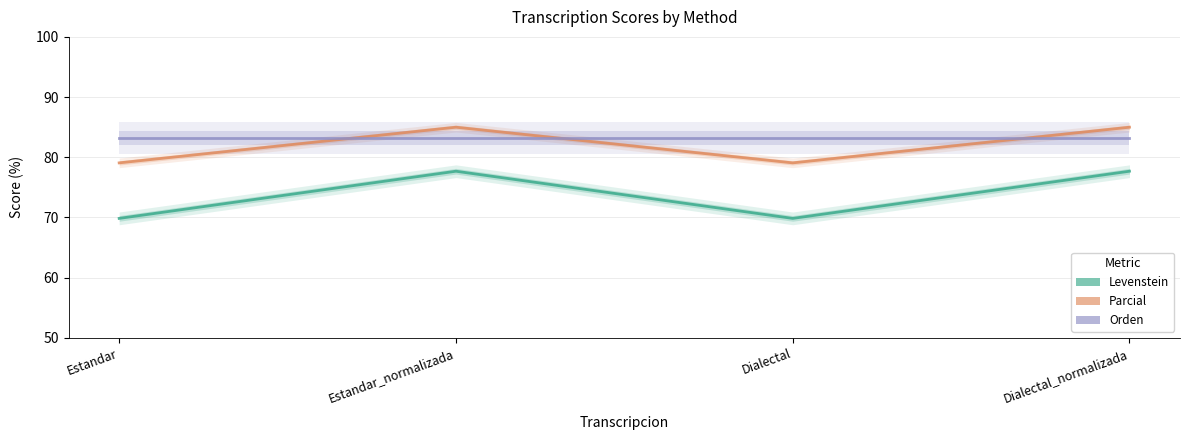

What is the total value across all series at Estandar_normalizada?

245.8